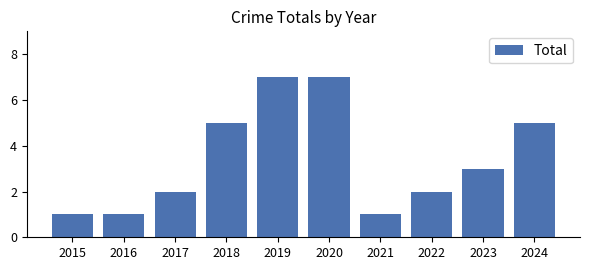

Are the bars grouped side by side (vs. stacked)?

No